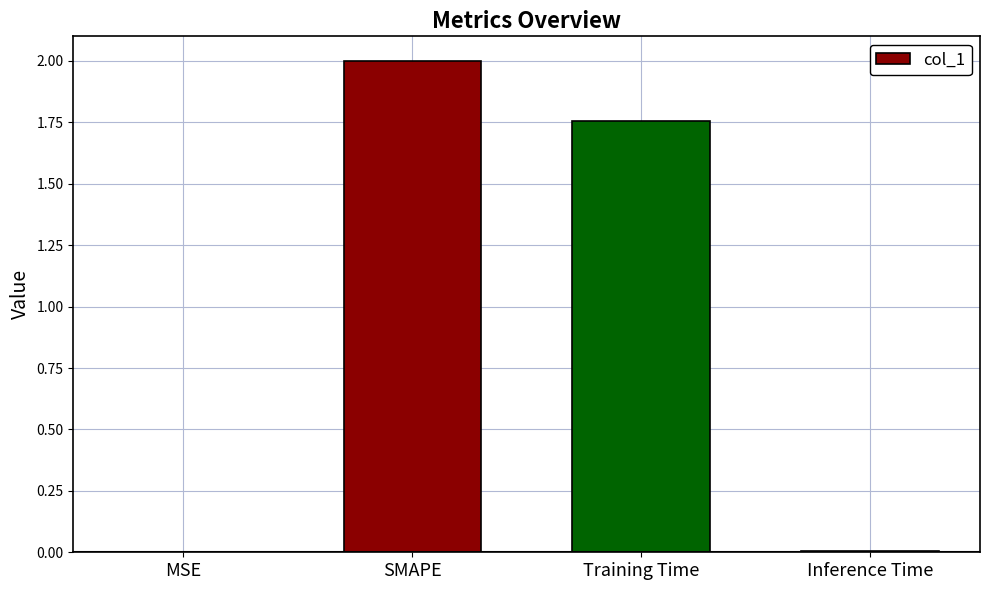

True or false: the data shows 2.0 at SMAPE.

True